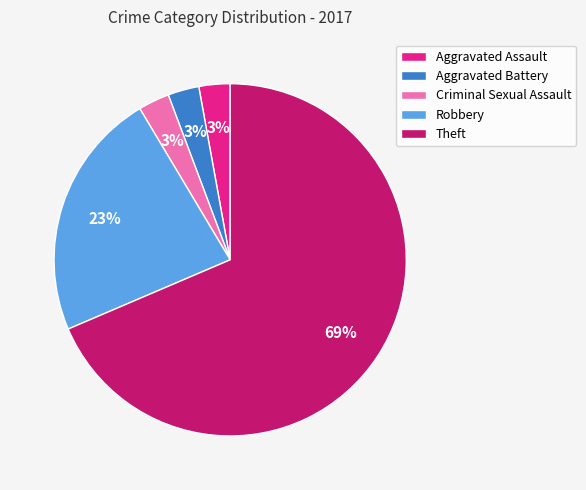

What percentage is the Criminal Sexual Assault slice, to the nearest percent?

3%